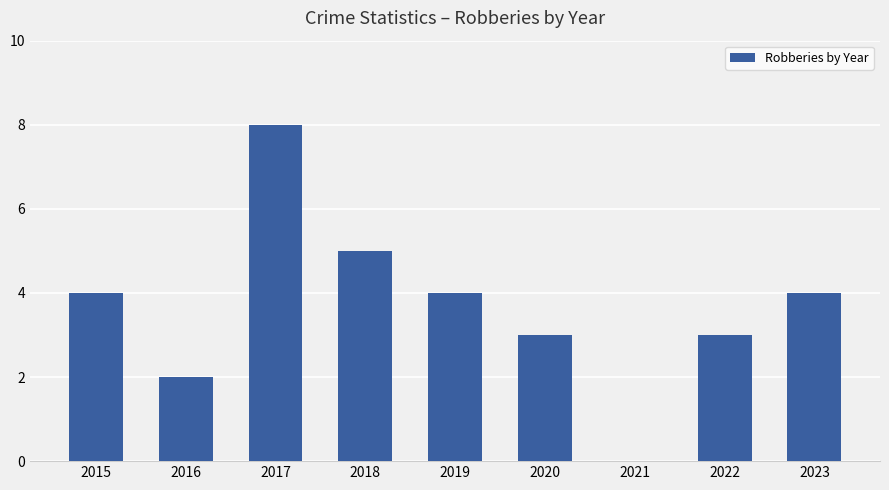

Reading left to right, list all the values displayed in this chart.

2015=4	2016=2	2017=8	2018=5	2019=4	2020=3	2021=0	2022=3	2023=4